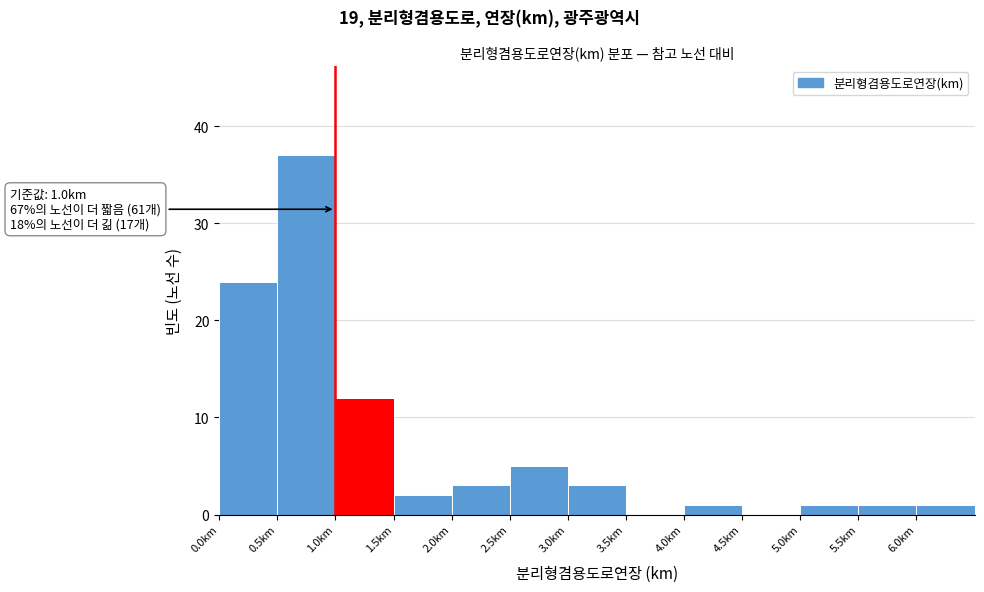

Which range on the x-axis has the tallest bar?

0.5 to 1.0